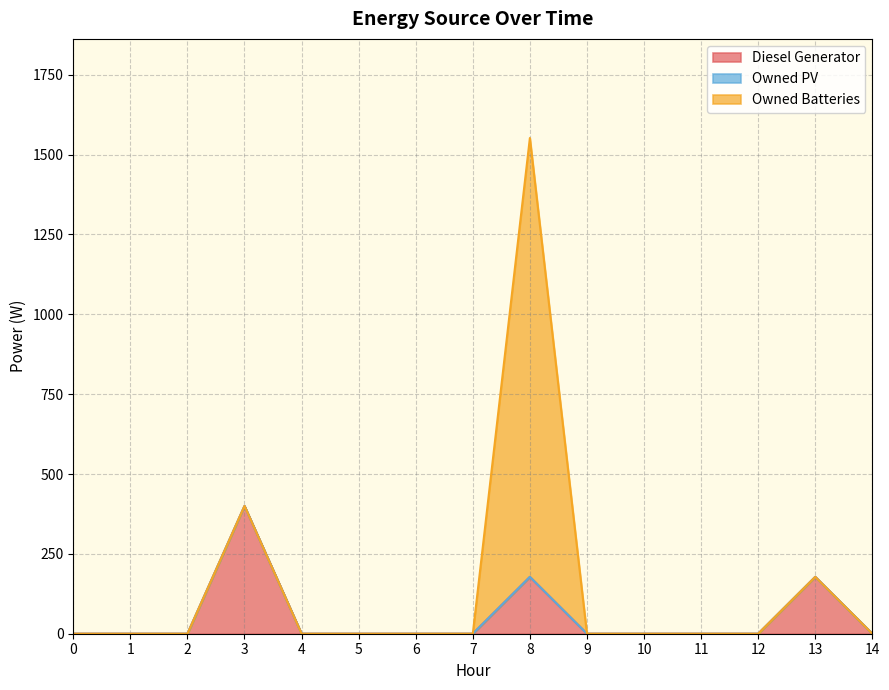

Reading left to right, list all the values displayed in this chart.

Diesel Generator: 0=0	1=0	2=0	3=400	4=0	5=0	6=0	7=0	8=178	9=0	10=0	11=0	12=0	13=178	14=0
Owned PV: 0=0	1=0	2=0	3=0	4=0	5=0	6=0	7=0	8=0	9=0	10=0	11=0	12=0	13=0	14=0
Owned Batteries: 0=0	1=0	2=0	3=0	4=0	5=0	6=0	7=0	8=1374	9=0	10=0	11=0	12=0	13=0	14=0